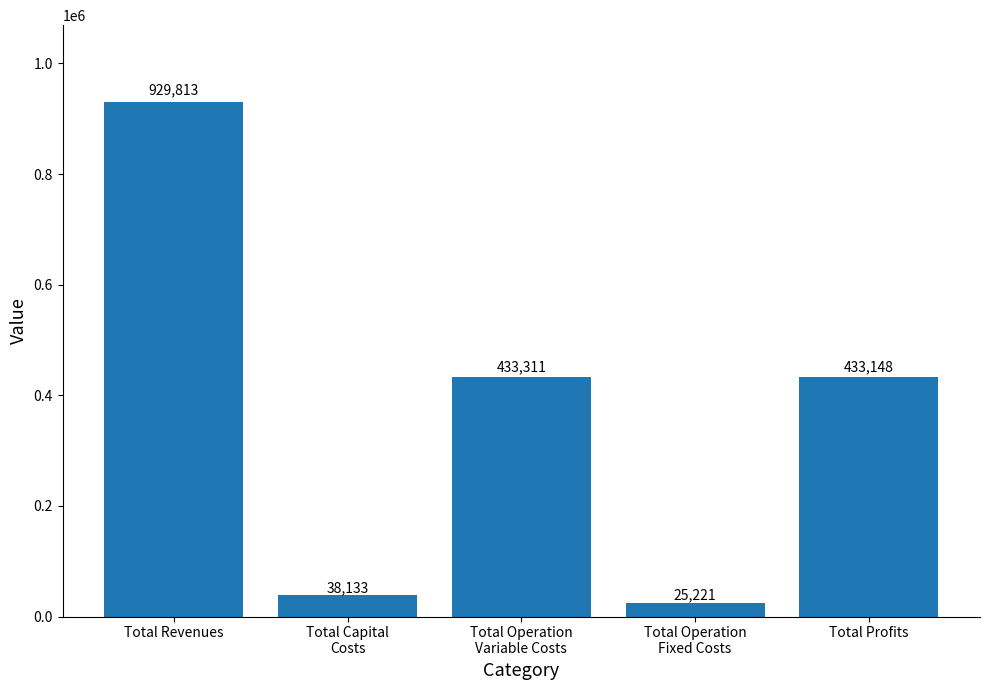

True or false: the data shows 433148.0 at Total Profits.

True